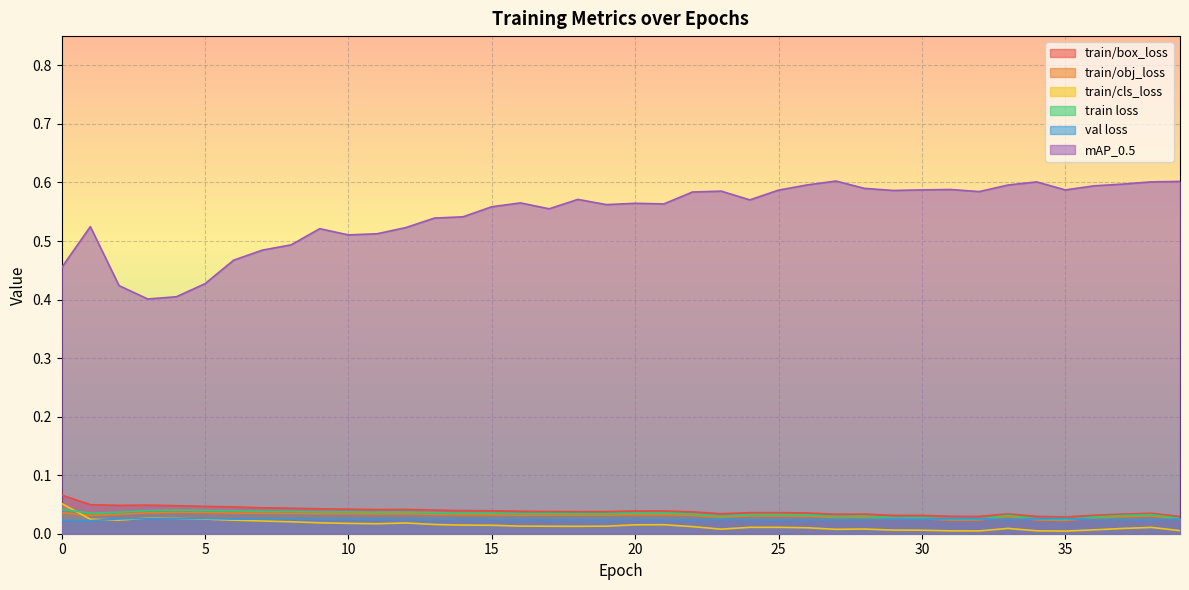

Reading left to right, what are all the values shown in this chart?

train/box_loss: 0=0.1	1=0.0	2=0.0	3=0.0	4=0.0	5=0.0	6=0.0	7=0.0	8=0.0	9=0.0	10=0.0	11=0.0	12=0.0	13=0.0	14=0.0	15=0.0	16=0.0	17=0.0	18=0.0	19=0.0	20=0.0	21=0.0	22=0.0	23=0.0	24=0.0	25=0.0	26=0.0	27=0.0	28=0.0	29=0.0	30=0.0	31=0.0	32=0.0	33=0.0	34=0.0	35=0.0	36=0.0	37=0.0	38=0.0	39=0.0
train/obj_loss: 0=0.0	1=0.0	2=0.0	3=0.0	4=0.0	5=0.0	6=0.0	7=0.0	8=0.0	9=0.0	10=0.0	11=0.0	12=0.0	13=0.0	14=0.0	15=0.0	16=0.0	17=0.0	18=0.0	19=0.0	20=0.0	21=0.0	22=0.0	23=0.0	24=0.0	25=0.0	26=0.0	27=0.0	28=0.0	29=0.0	30=0.0	31=0.0	32=0.0	33=0.0	34=0.0	35=0.0	36=0.0	37=0.0	38=0.0	39=0.0
train/cls_loss: 0=0.1	1=0.0	2=0.0	3=0.0	4=0.0	5=0.0	6=0.0	7=0.0	8=0.0	9=0.0	10=0.0	11=0.0	12=0.0	13=0.0	14=0.0	15=0.0	16=0.0	17=0.0	18=0.0	19=0.0	20=0.0	21=0.0	22=0.0	23=0.0	24=0.0	25=0.0	26=0.0	27=0.0	28=0.0	29=0.0	30=0.0	31=0.0	32=0.0	33=0.0	34=0.0	35=0.0	36=0.0	37=0.0	38=0.0	39=0.0
train loss: 0=0.0	1=0.0	2=0.0	3=0.0	4=0.0	5=0.0	6=0.0	7=0.0	8=0.0	9=0.0	10=0.0	11=0.0	12=0.0	13=0.0	14=0.0	15=0.0	16=0.0	17=0.0	18=0.0	19=0.0	20=0.0	21=0.0	22=0.0	23=0.0	24=0.0	25=0.0	26=0.0	27=0.0	28=0.0	29=0.0	30=0.0	31=0.0	32=0.0	33=0.0	34=0.0	35=0.0	36=0.0	37=0.0	38=0.0	39=0.0
val loss: 0=0.0	1=0.0	2=0.0	3=0.0	4=0.0	5=0.0	6=0.0	7=0.0	8=0.0	9=0.0	10=0.0	11=0.0	12=0.0	13=0.0	14=0.0	15=0.0	16=0.0	17=0.0	18=0.0	19=0.0	20=0.0	21=0.0	22=0.0	23=0.0	24=0.0	25=0.0	26=0.0	27=0.0	28=0.0	29=0.0	30=0.0	31=0.0	32=0.0	33=0.0	34=0.0	35=0.0	36=0.0	37=0.0	38=0.0	39=0.0
mAP_0.5: 0=0.5	1=0.5	2=0.4	3=0.4	4=0.4	5=0.4	6=0.5	7=0.5	8=0.5	9=0.5	10=0.5	11=0.5	12=0.5	13=0.5	14=0.5	15=0.6	16=0.6	17=0.6	18=0.6	19=0.6	20=0.6	21=0.6	22=0.6	23=0.6	24=0.6	25=0.6	26=0.6	27=0.6	28=0.6	29=0.6	30=0.6	31=0.6	32=0.6	33=0.6	34=0.6	35=0.6	36=0.6	37=0.6	38=0.6	39=0.6